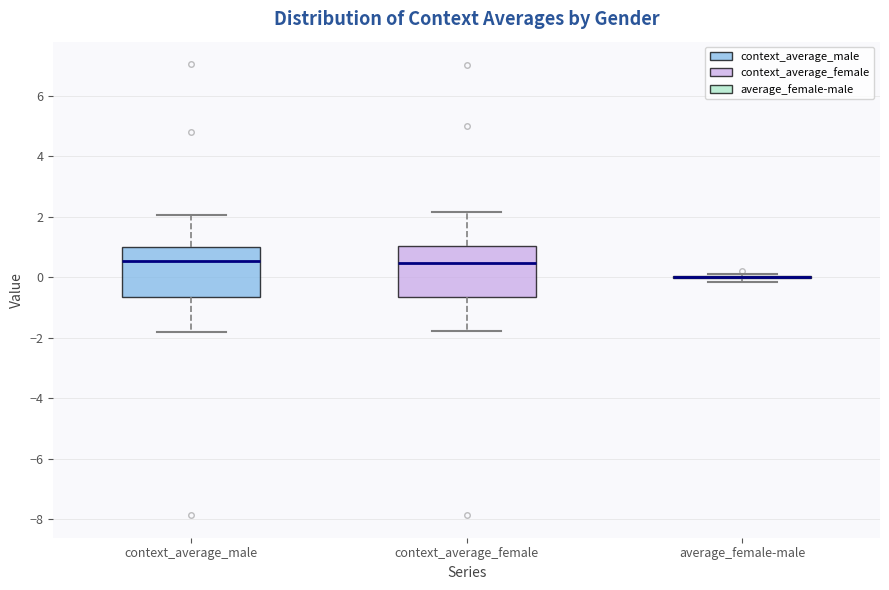

Reading left to right, transcribe this box plot: for each box, give where its median line is, the range the box spans, and where its two whiskers end, as read against the y-axis. The values are not printed on the chart, so give them approximately, as read against the axis.

context_average_male: median 0.6, box -0.6 to 1.0, whiskers -1.8 to 2.0
context_average_female: median 0.4, box -0.6 to 1.0, whiskers -1.8 to 2.2
average_female-male: box collapsed to a line at 0.0, whiskers -0.2 to 0.2